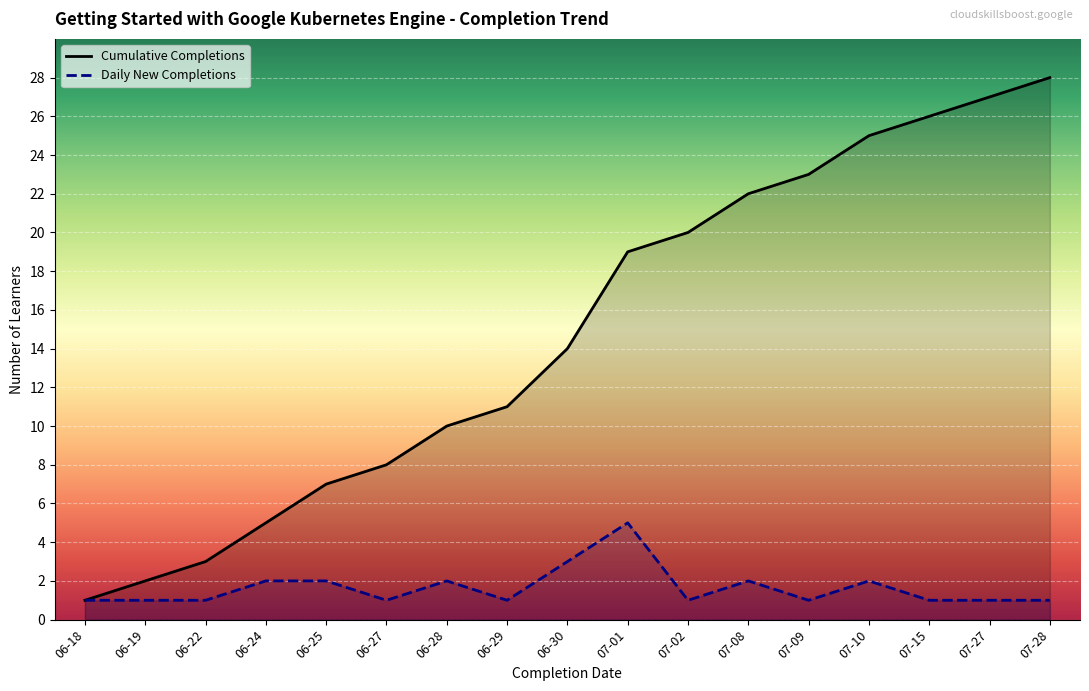

What is the difference between the highest and lowest values at 07-08?

20